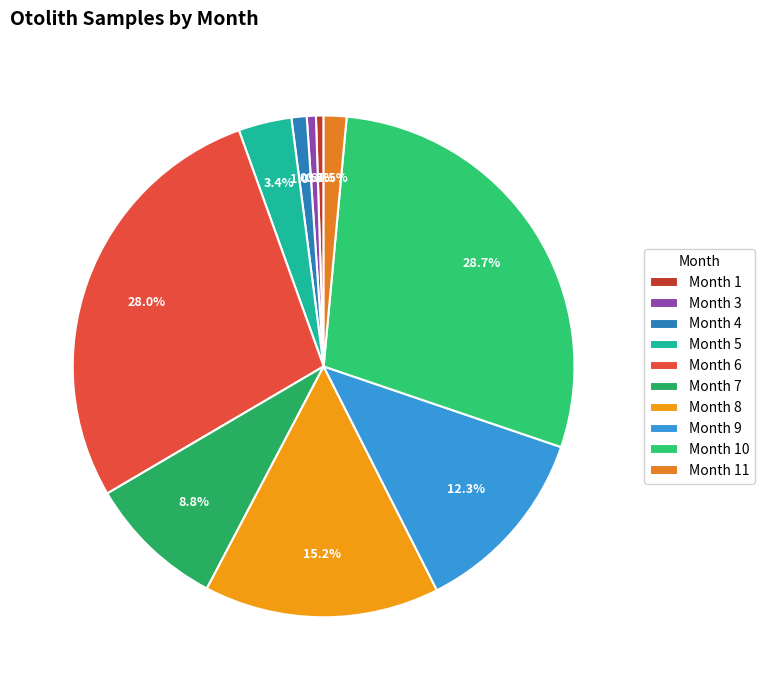

Count the number of slices in the pie.

10